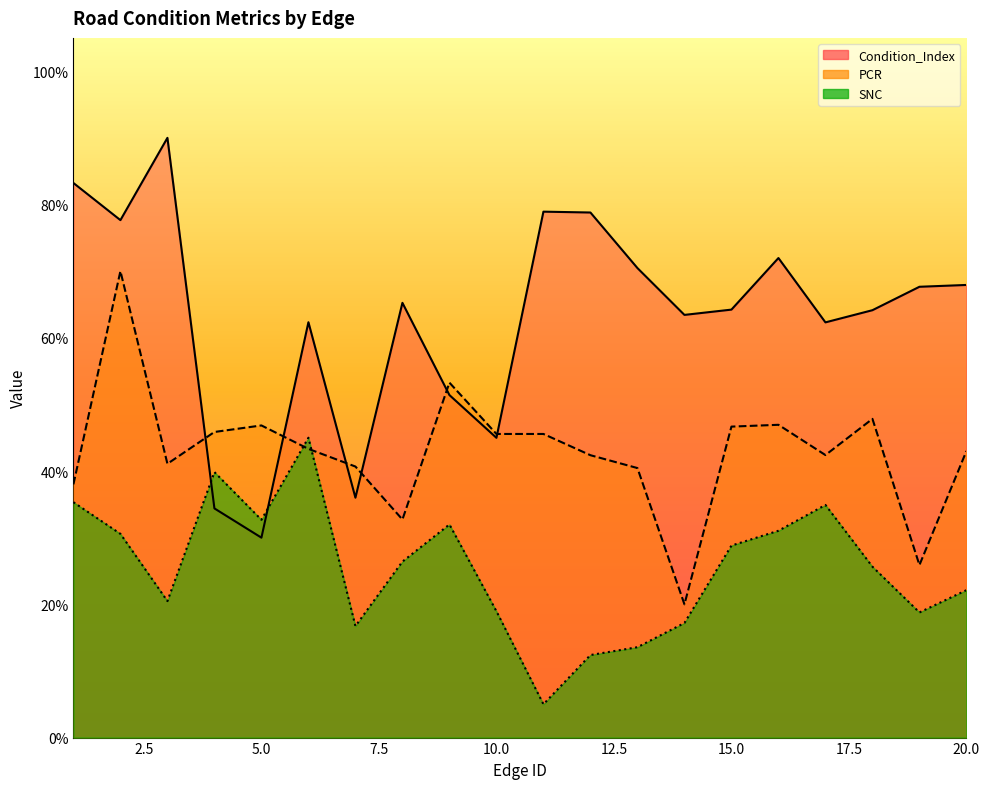

How many categories are shown in the chart?

20